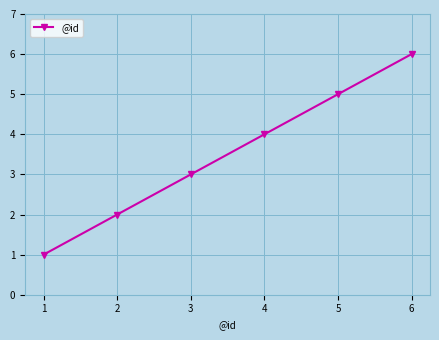

What is the difference between the second highest and second lowest values?

3